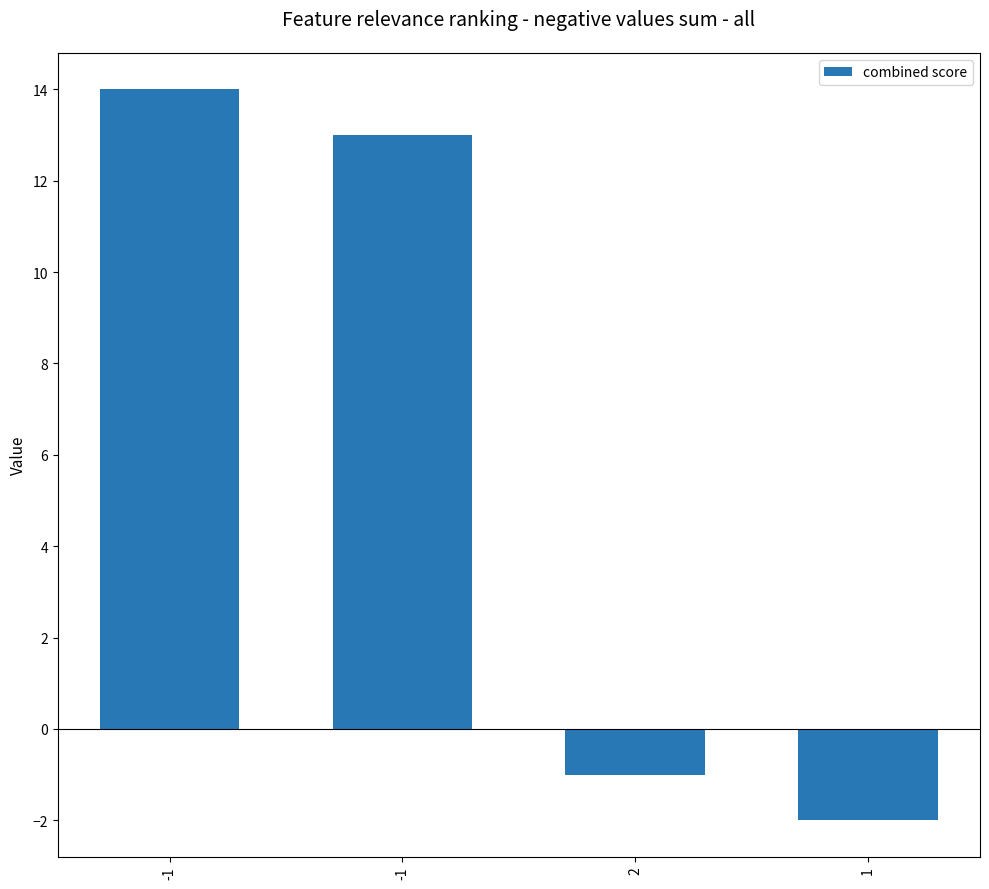

What is the average value?

6